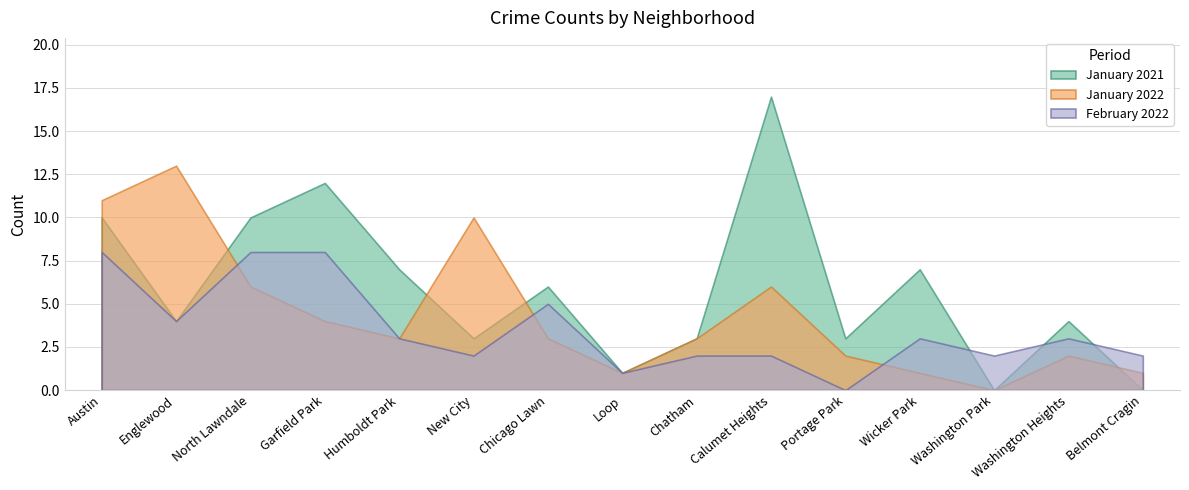

List the labels in order of February 2022 value, smallest first.

Portage Park, Loop, New City, Chatham, Calumet Heights, Washington Park, Belmont Cragin, Humboldt Park, Wicker Park, Washington Heights, Englewood, Chicago Lawn, Austin, North Lawndale, Garfield Park